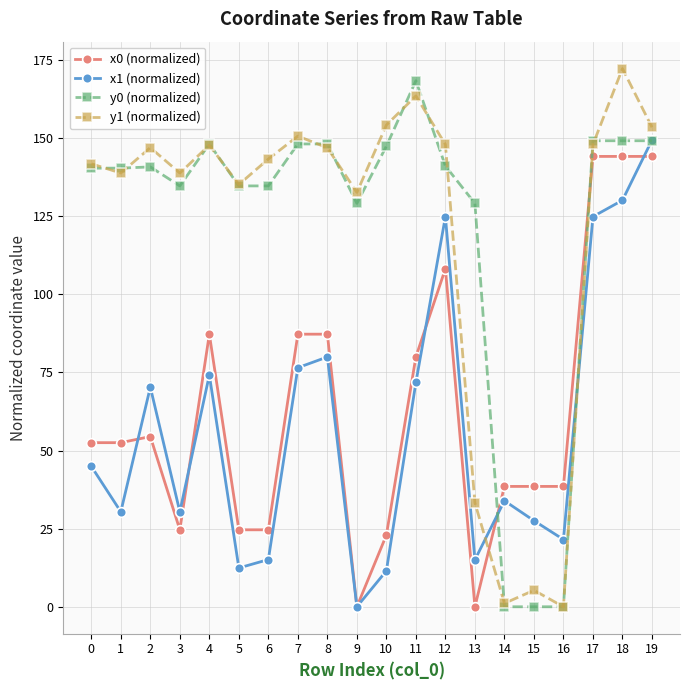

The y1 (normalized) series shows 28.9 at 1. True or false?

False